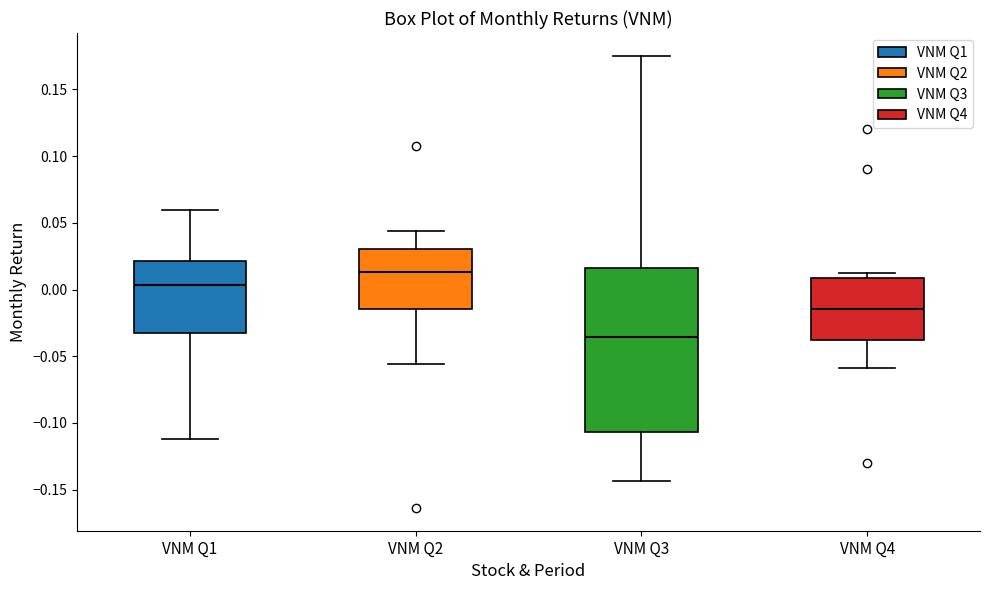

Comparing the boxes themselves (not the whiskers), which one is the tallest?

VNM Q3